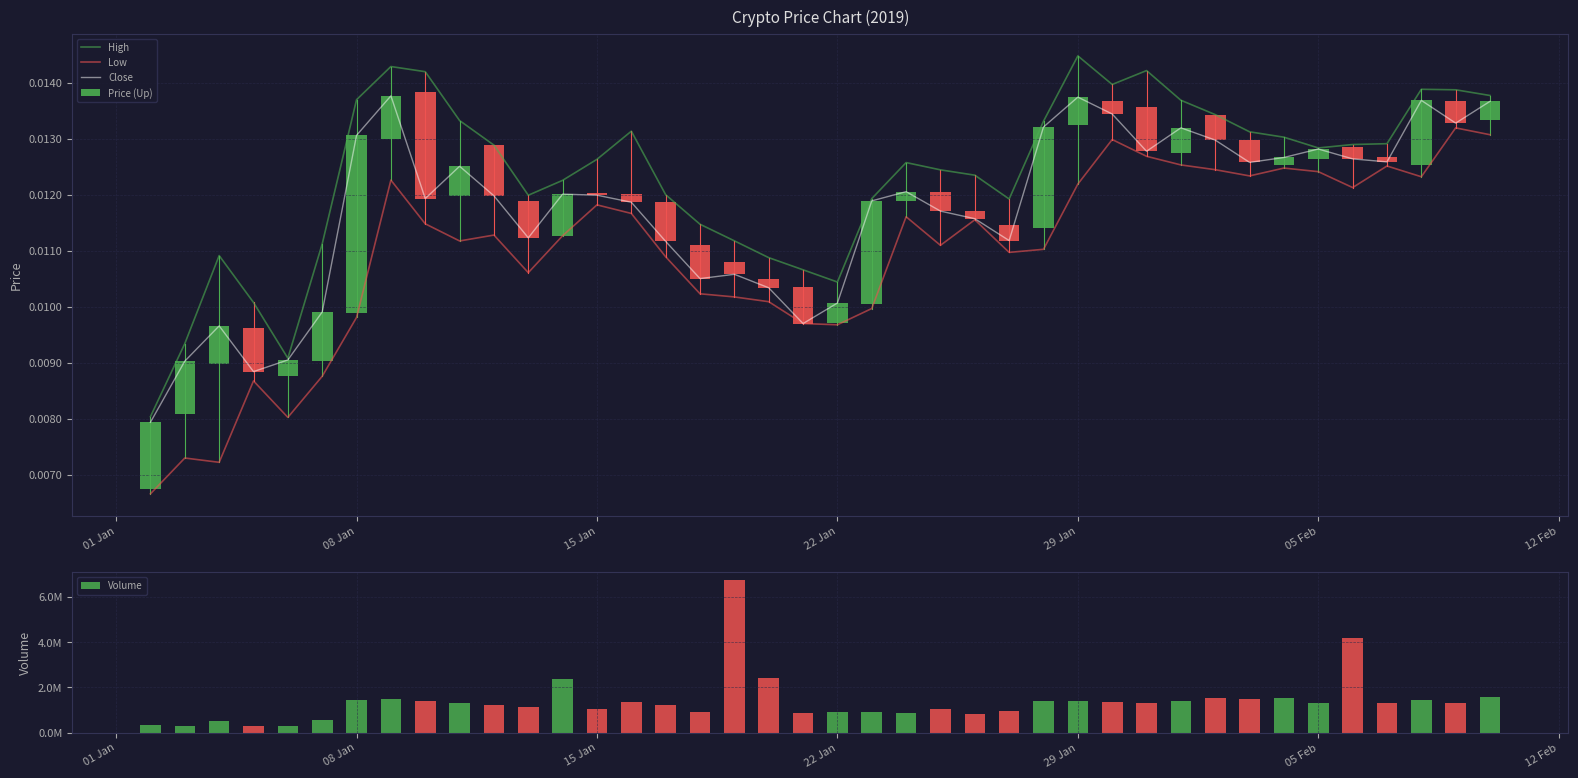

At how many categories does at least one series exceed 1651265?

4